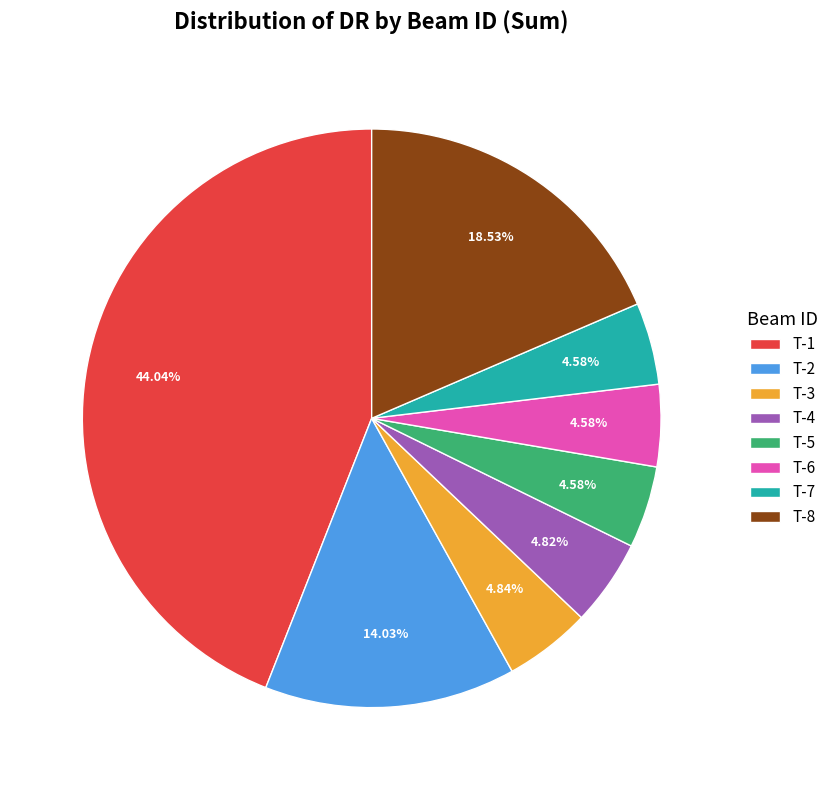

Approximately how many times larger is the value at T-5 compared to T-2?

0.3